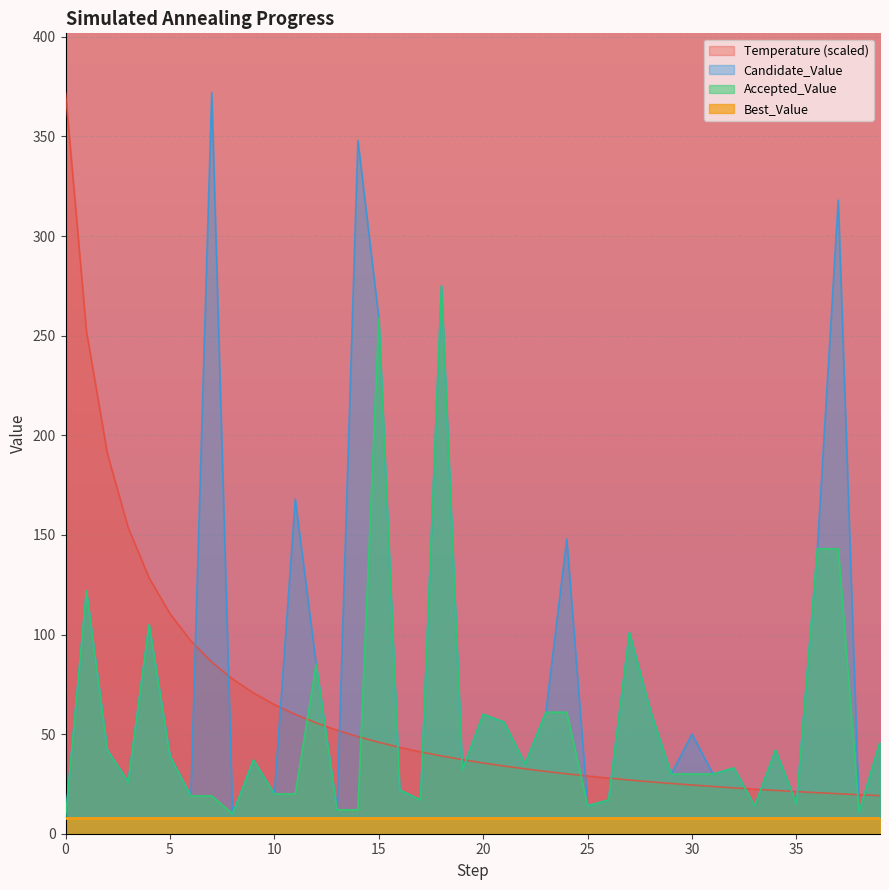

What is the highest value of the Accepted_Value series?

275.0